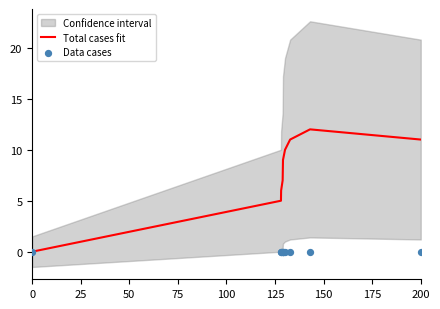

Which series has the largest total across all categories?

Total cases fit